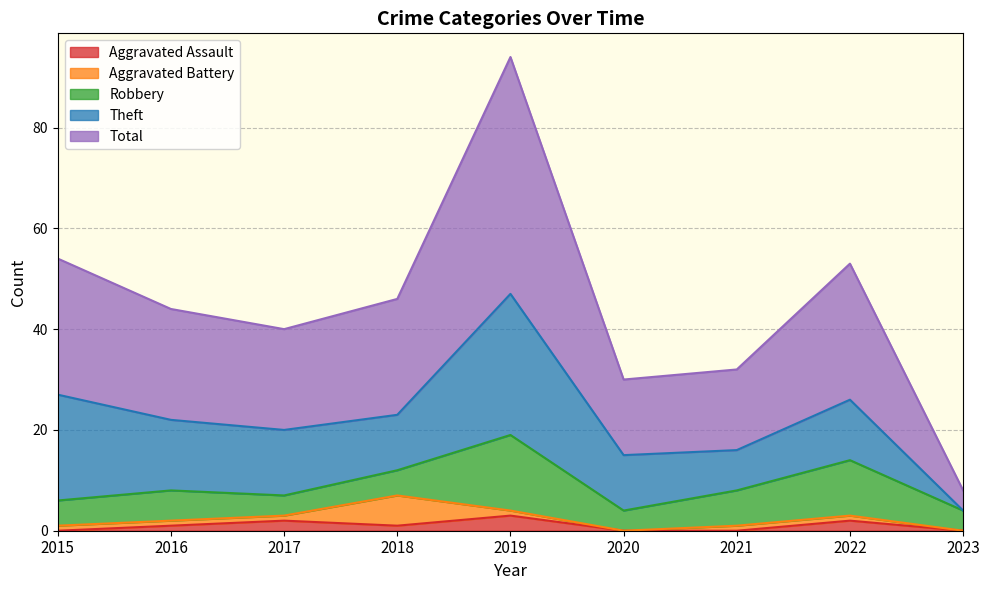

Reading right to left, list all the values displayed in this chart.

Aggravated Assault: 0	2	0	0	3	1	2	1	0
Aggravated Battery: 0	1	1	0	1	6	1	1	1
Robbery: 4	11	7	4	15	5	4	6	5
Theft: 0	12	8	11	28	11	13	14	21
Total: 4	27	16	15	47	23	20	22	27